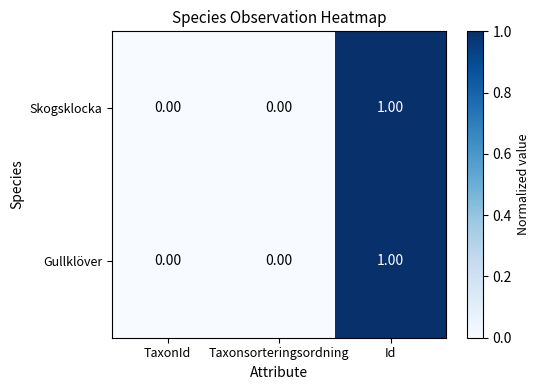

Which label corresponds to the largest value in the chart?

Id